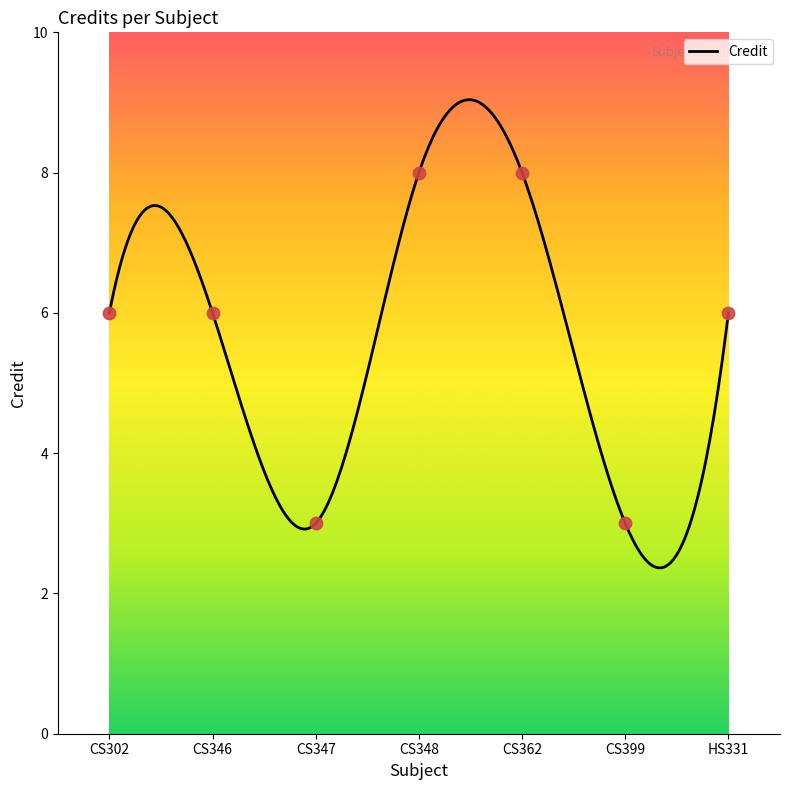

Which has a higher value, CS347 or CS348?

CS348